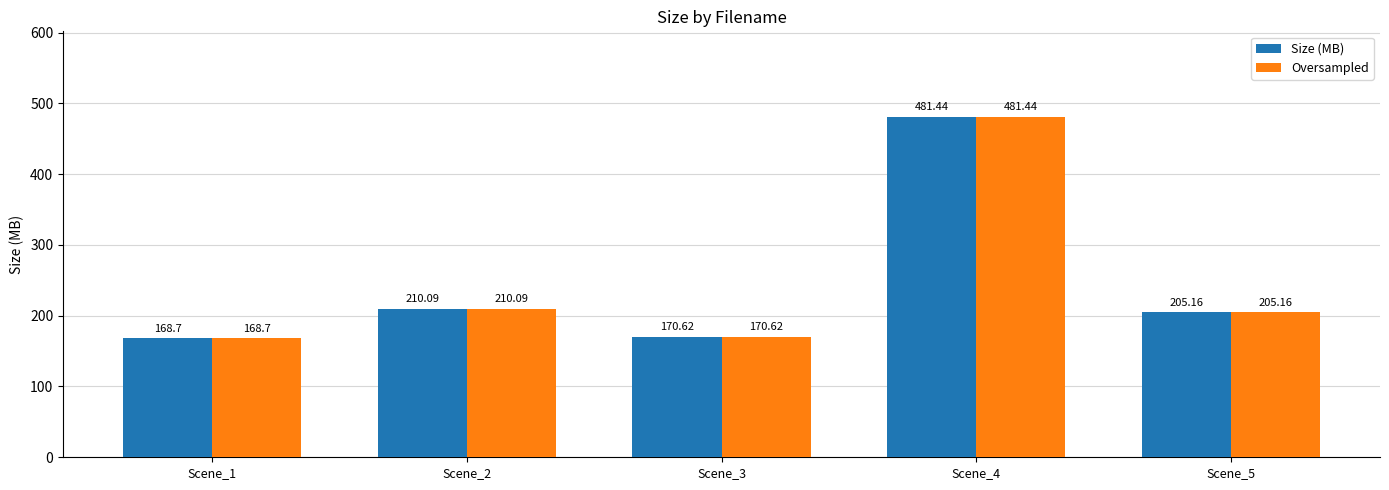

What is the value of the Size (MB) bar at the 1st from the left?

168.7